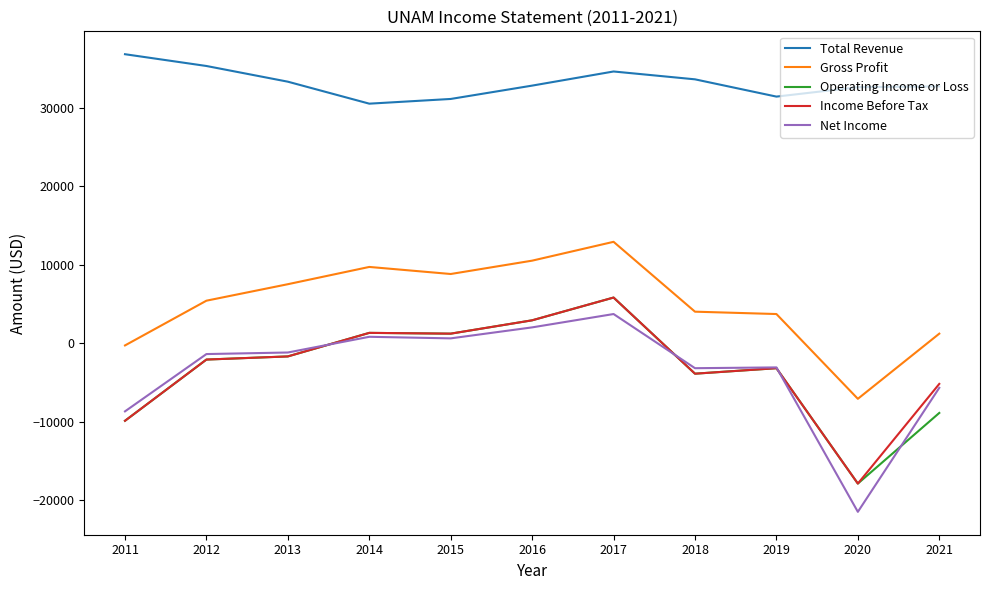

How many values in the Operating Income or Loss series are below -2100?

5